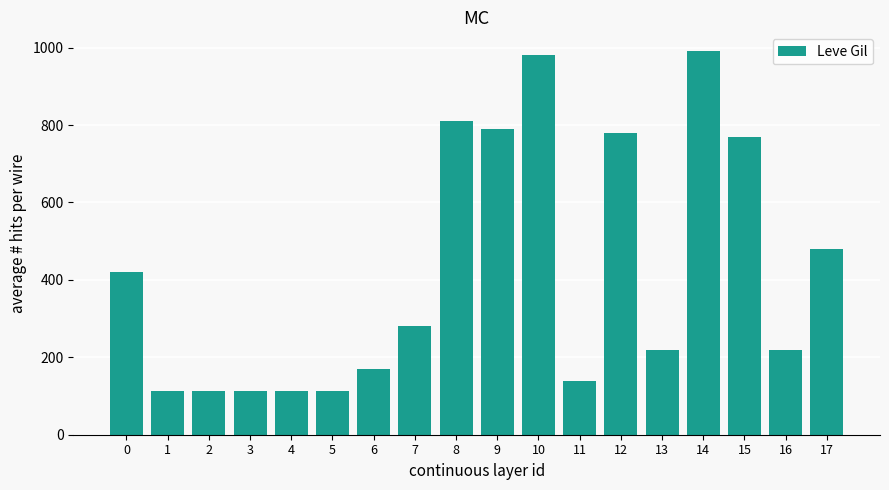

Between 11 and 8, which is larger?

8